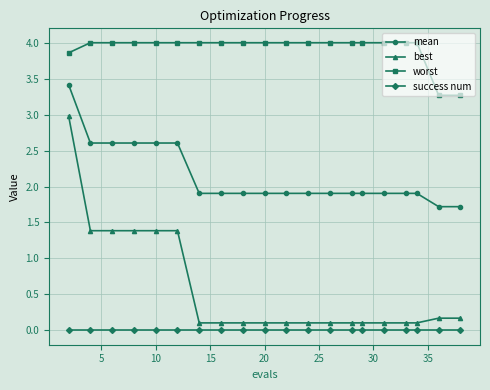

What is the value of the worst point at the 16th from the left?

4.0